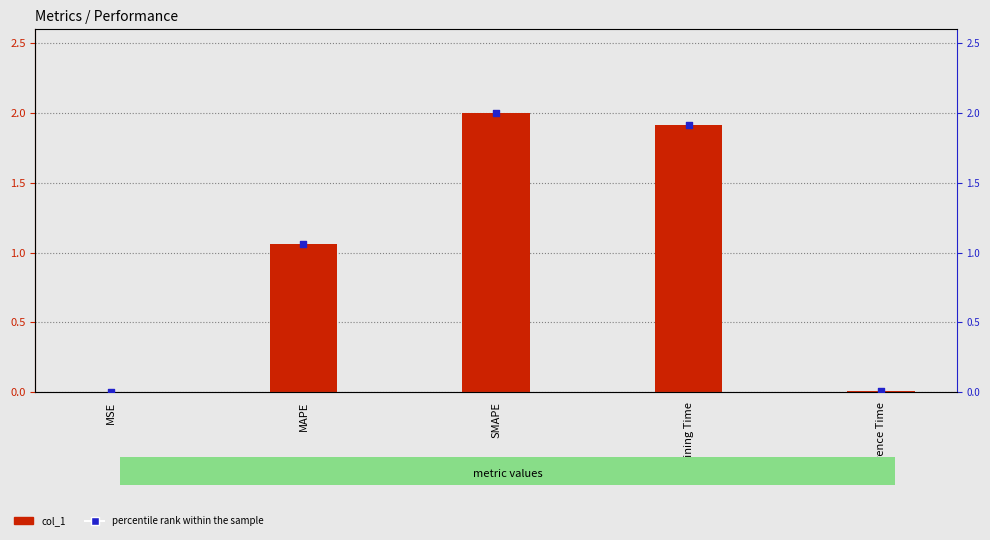

Which series contains the highest Y value?

col_1